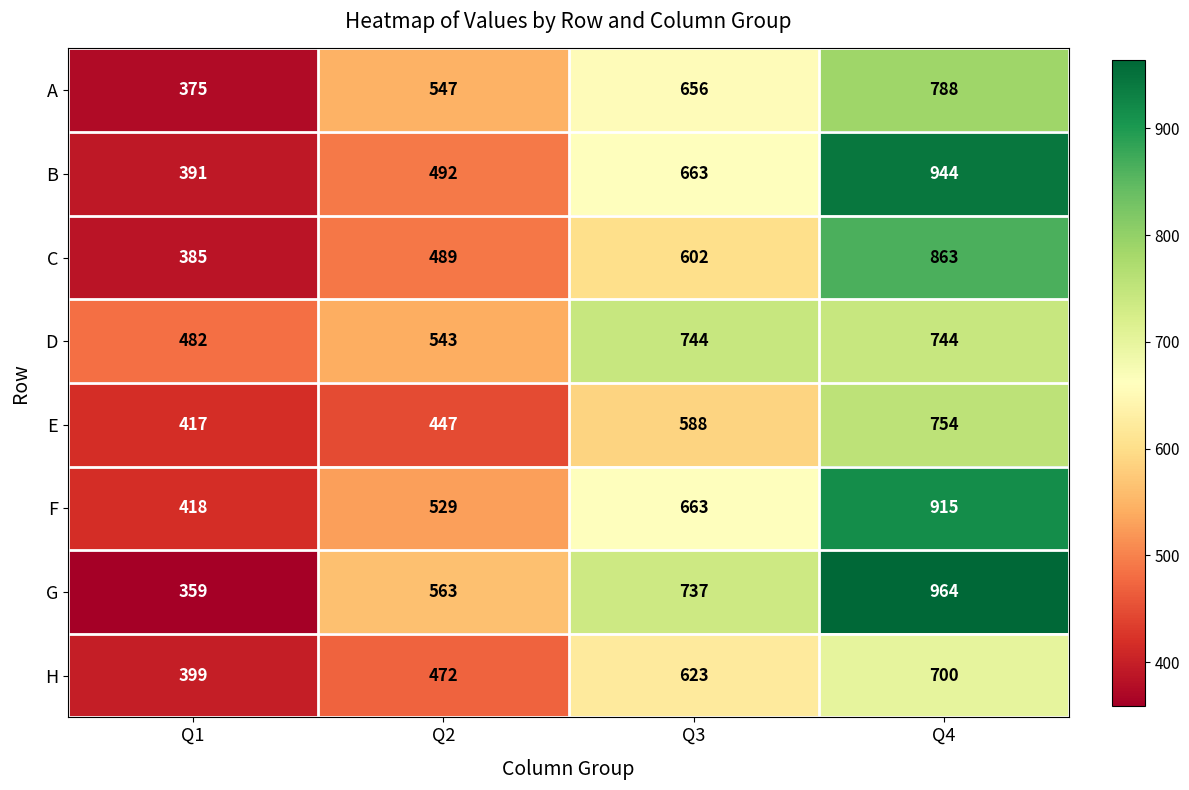

Which series has the largest total across all categories?

G